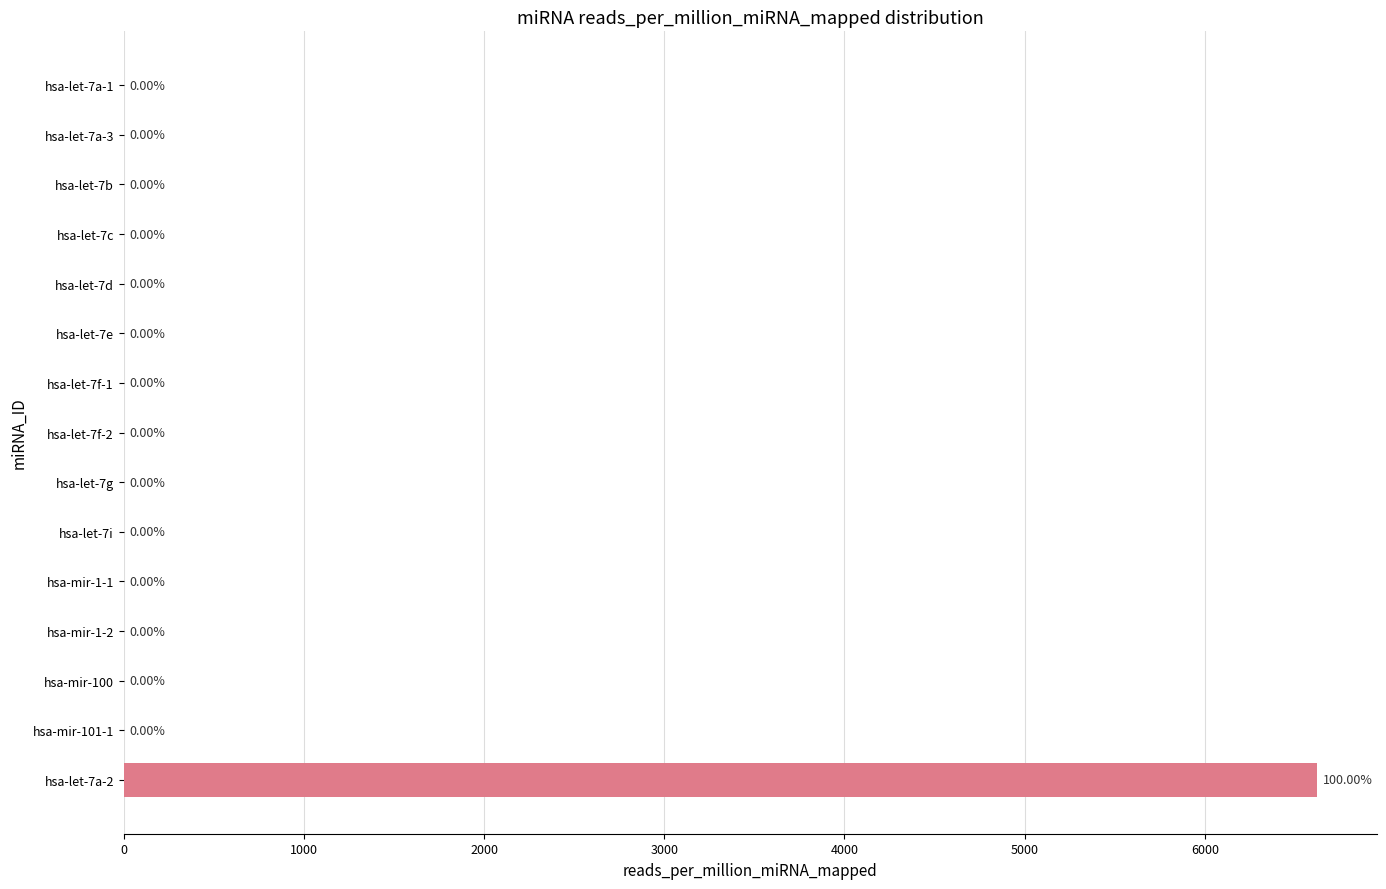

What is the sum of all values?

6622.5